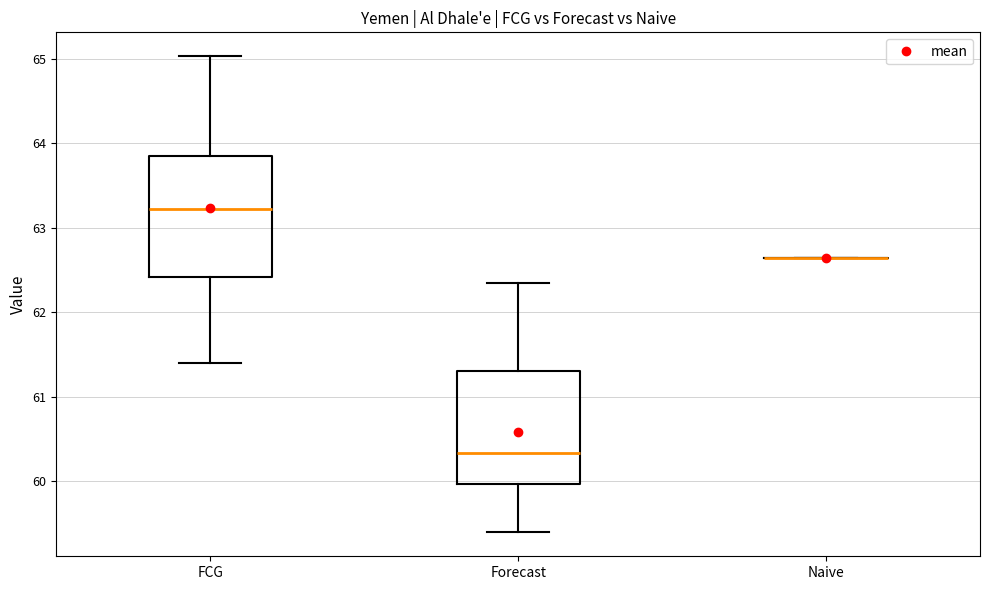

Reading left to right, read every box against the y-axis: the position of its median line, the range the box covers, and the ends of its whiskers. The values are not printed on the chart, so give them approximately, as read against the axis.

FCG: median 63.2, box 62.4 to 63.8, whiskers 61.4 to 65.0
Forecast: median 60.3, box 60.0 to 61.3, whiskers 59.4 to 62.3
Naive: box collapsed to a line at 62.6, whiskers 62.6 to 62.6